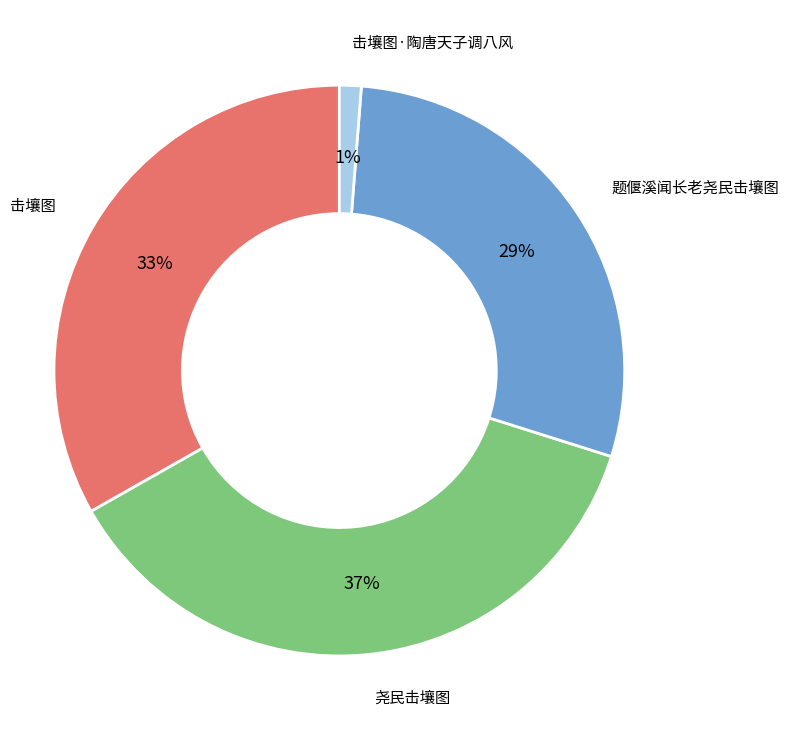

Count the number of slices in the pie.

4